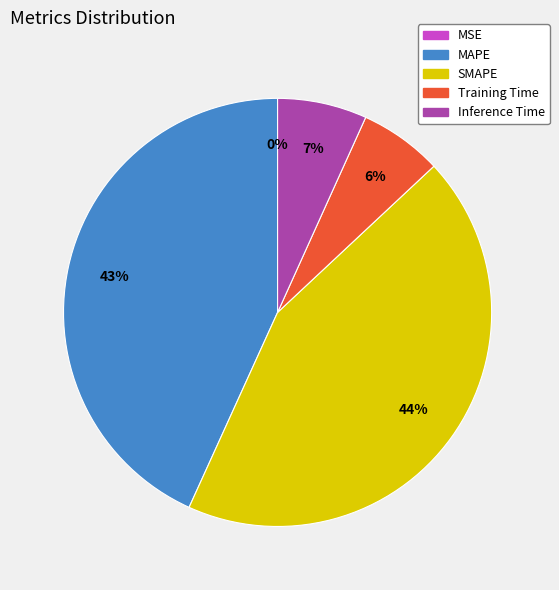

To the nearest percent, what percentage of the pie is Training Time?

6%